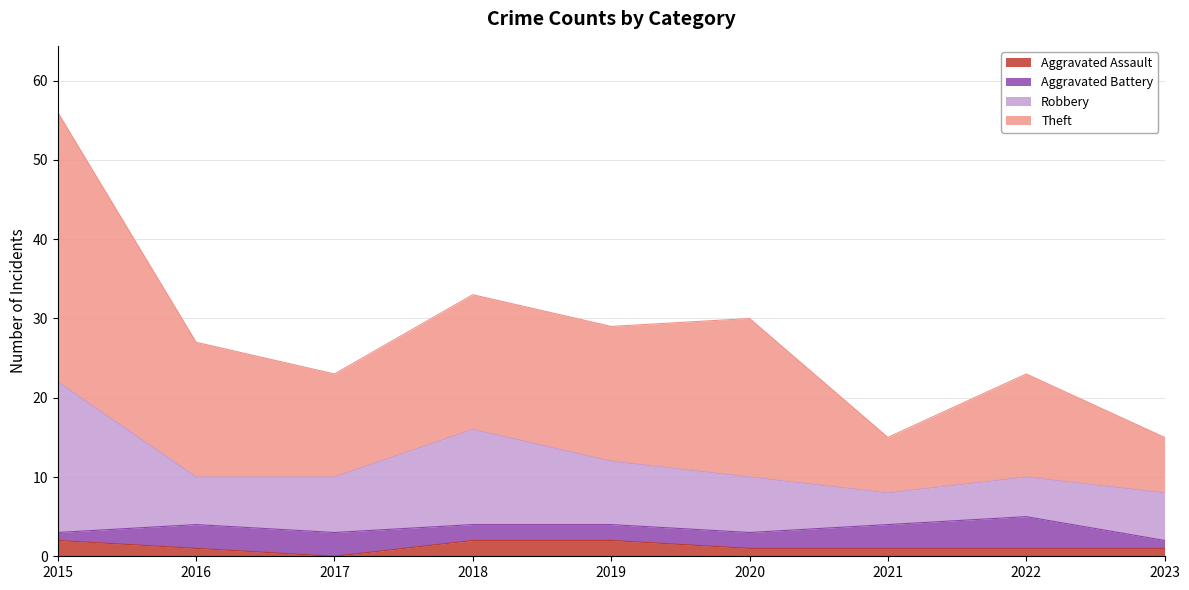

What is the value of the Theft point at the 3rd from the left?

23